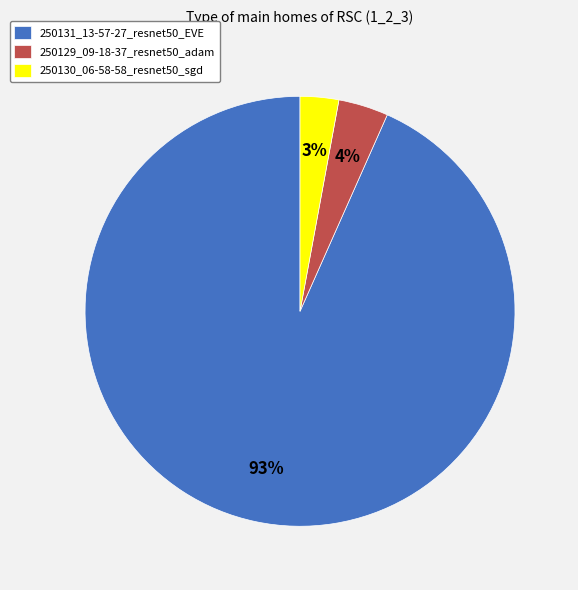

Is there a majority slice in this chart?

Yes